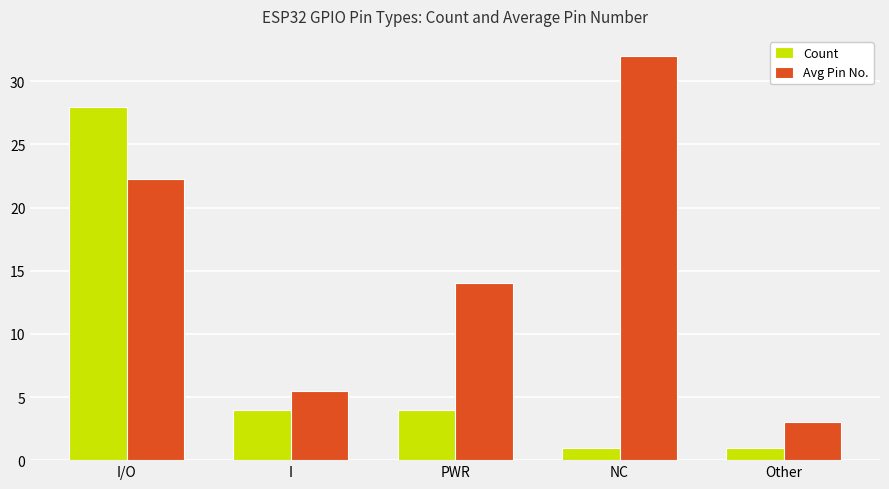

The Count series shows 5.7 at PWR. True or false?

False